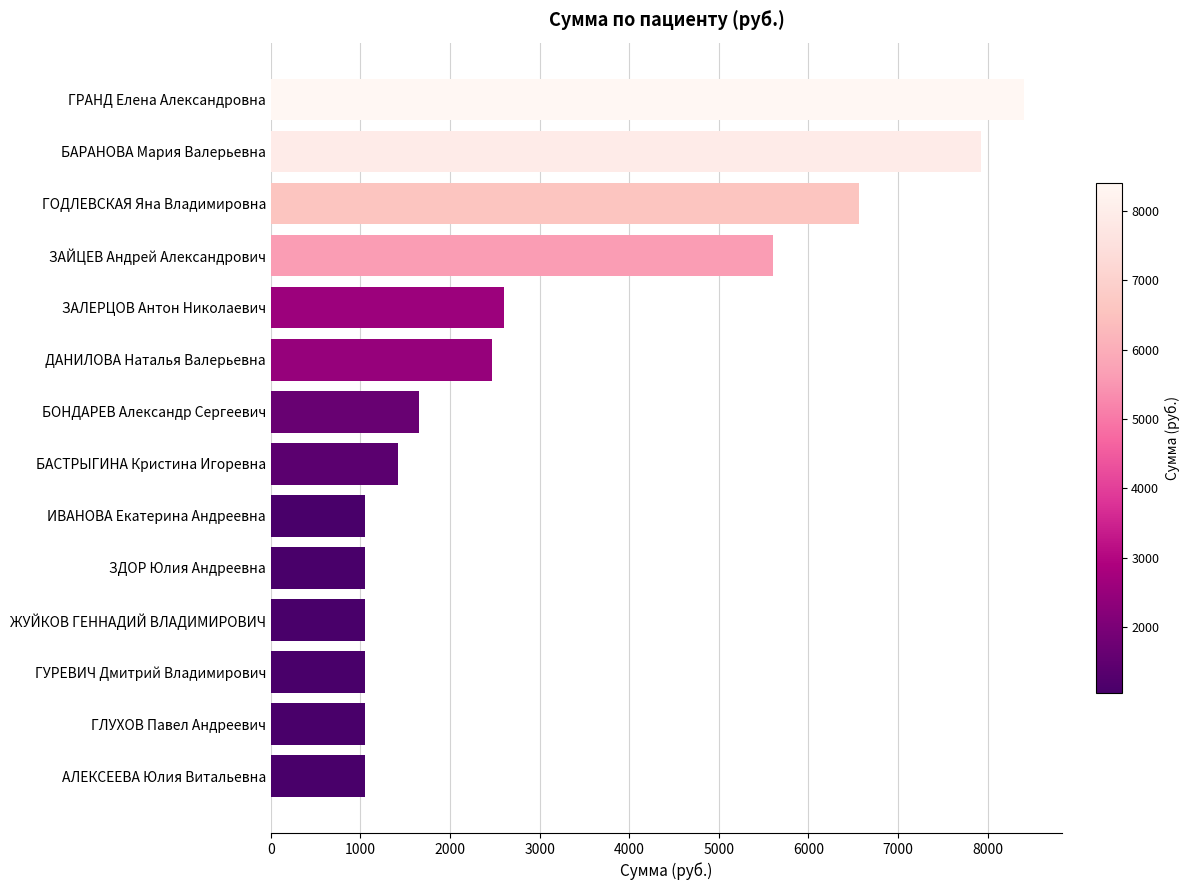

Where is the data nearest to the value 4730?

ЗАЙЦЕВ Андрей Александрович